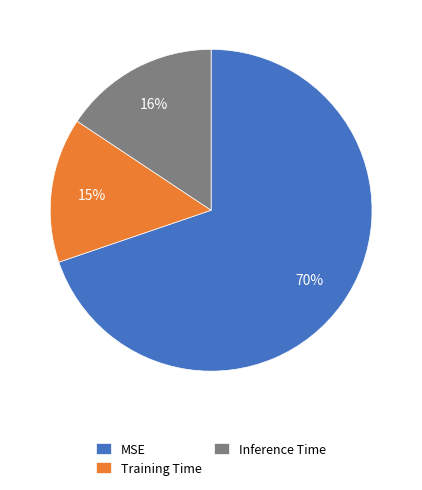

Rank the categories by value from lowest to highest.

Training Time, Inference Time, MSE